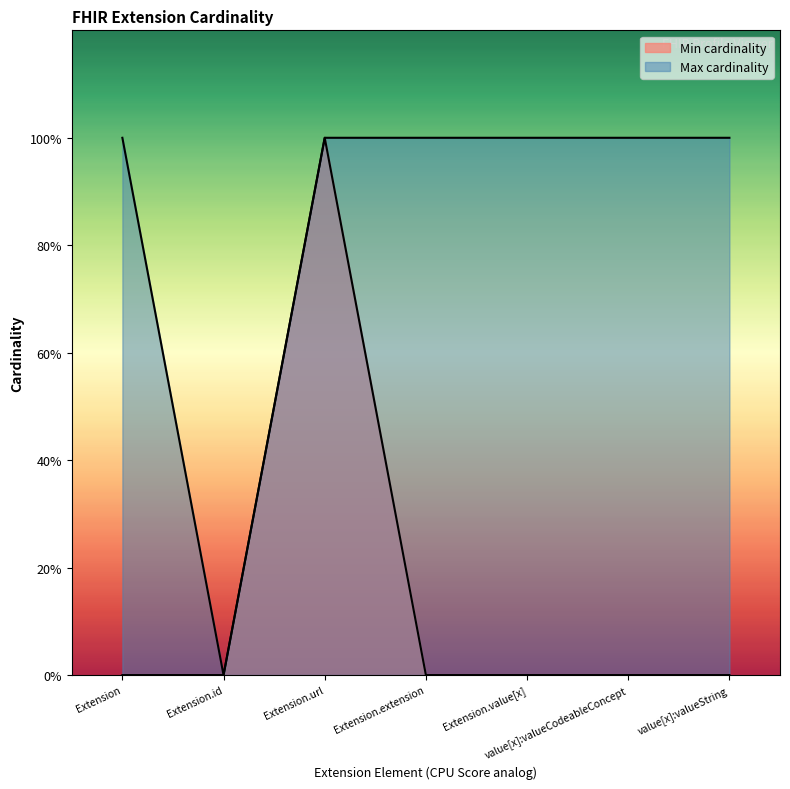

What is the value of the Max cardinality point at the 5th from the left?

1